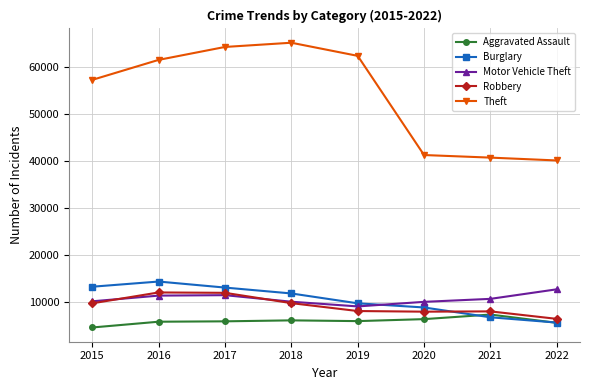

At how many categories does at least one series exceed 32066?

8